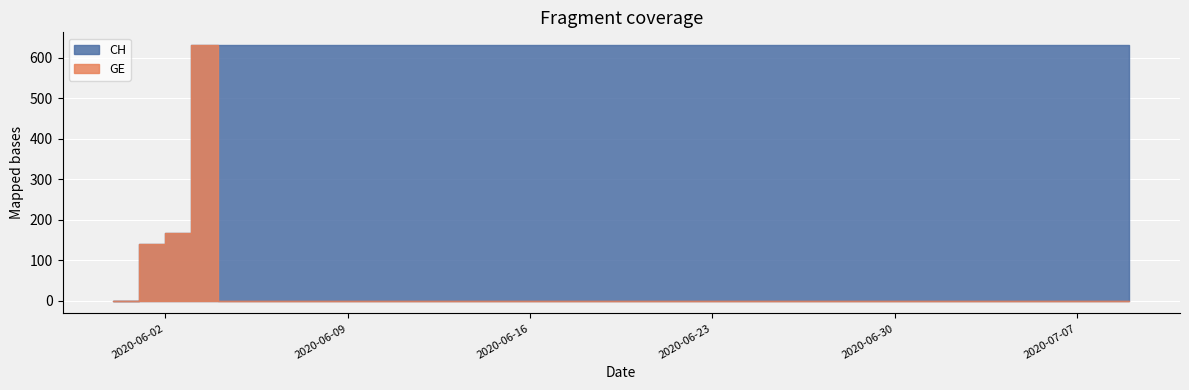

List the series in order of their peak value, highest first.

CH, GE